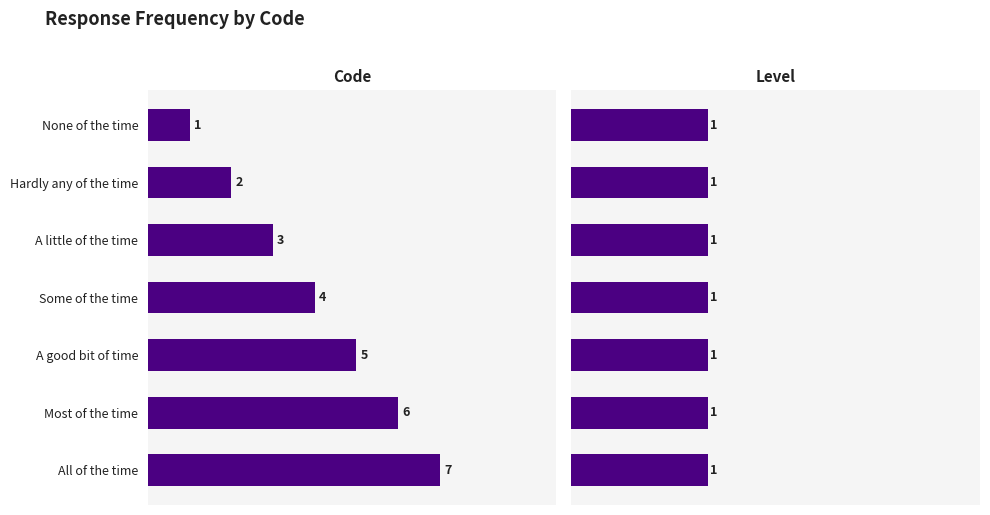

List the series in order of their peak value, lowest first.

Level, Code